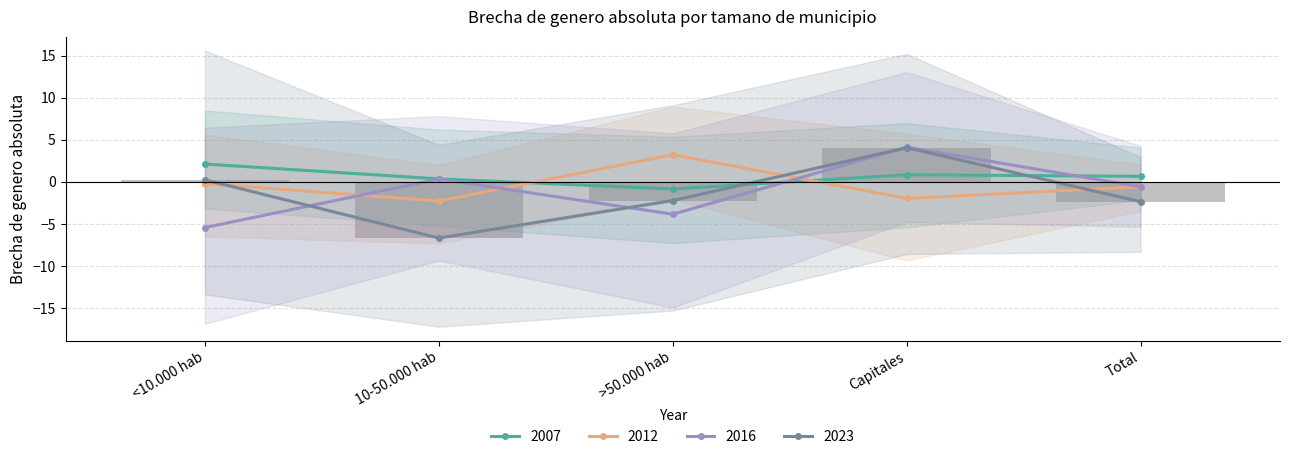

How many bars are there in total?

5